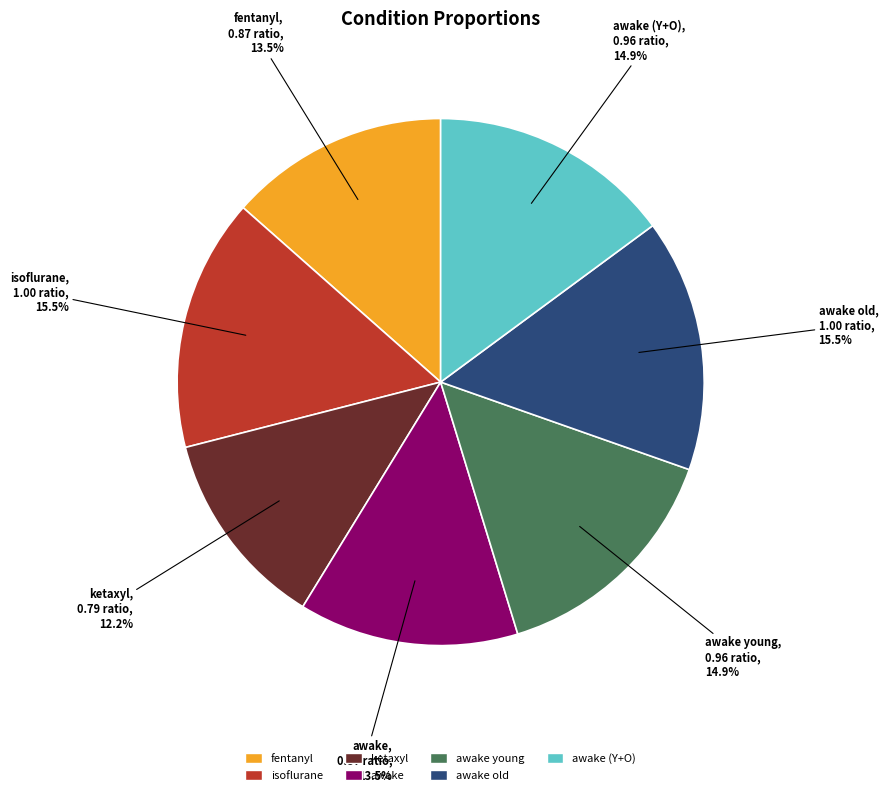

Is there any slice that represents more than half of the pie?

No